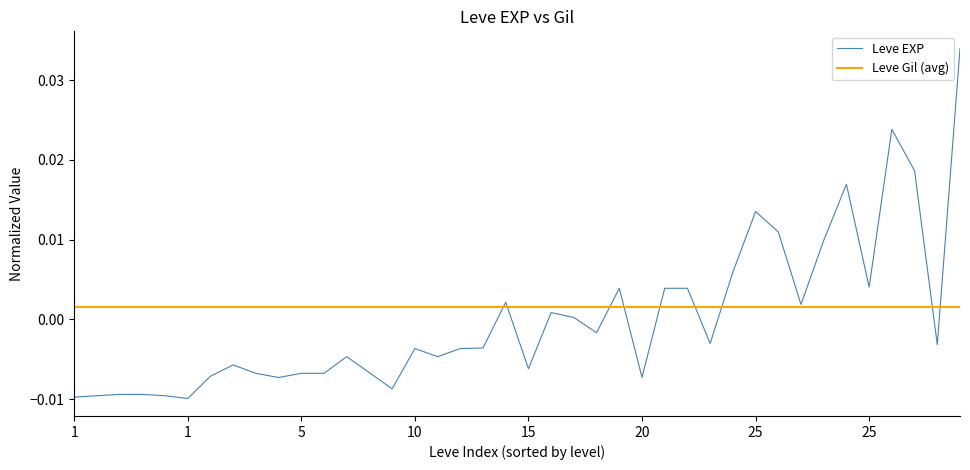

True or false: Leve EXP has more than 2 interior local peaks.

True